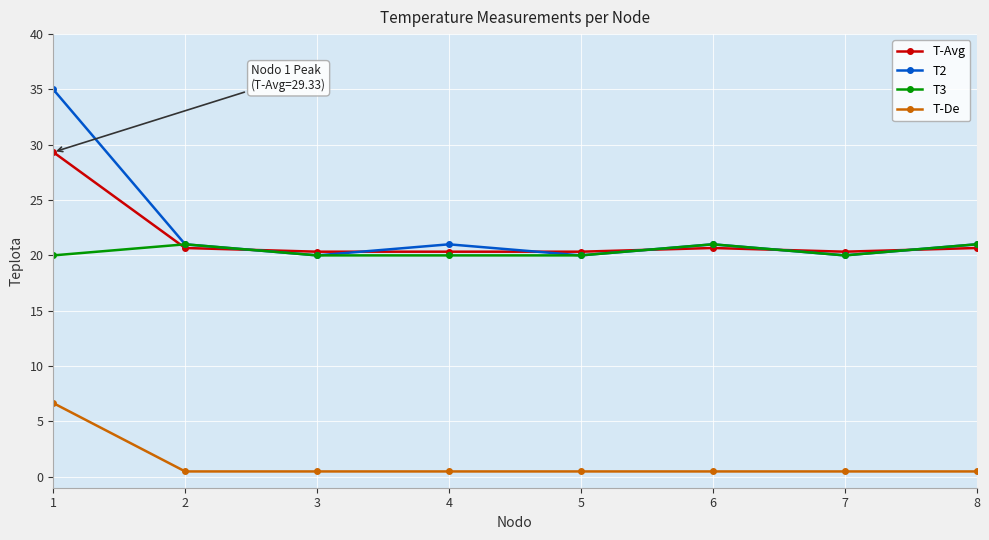

What is the sum of the T2 values at 3 and 1?

55.0